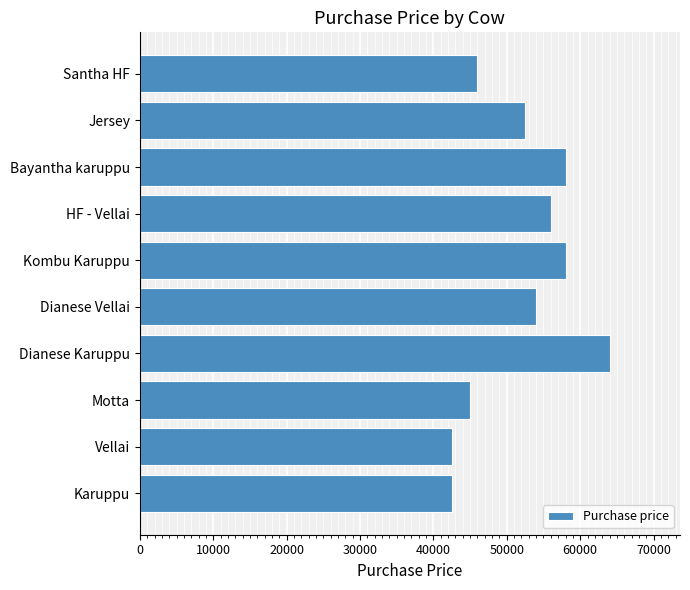

What is the greatest value displayed?

64000